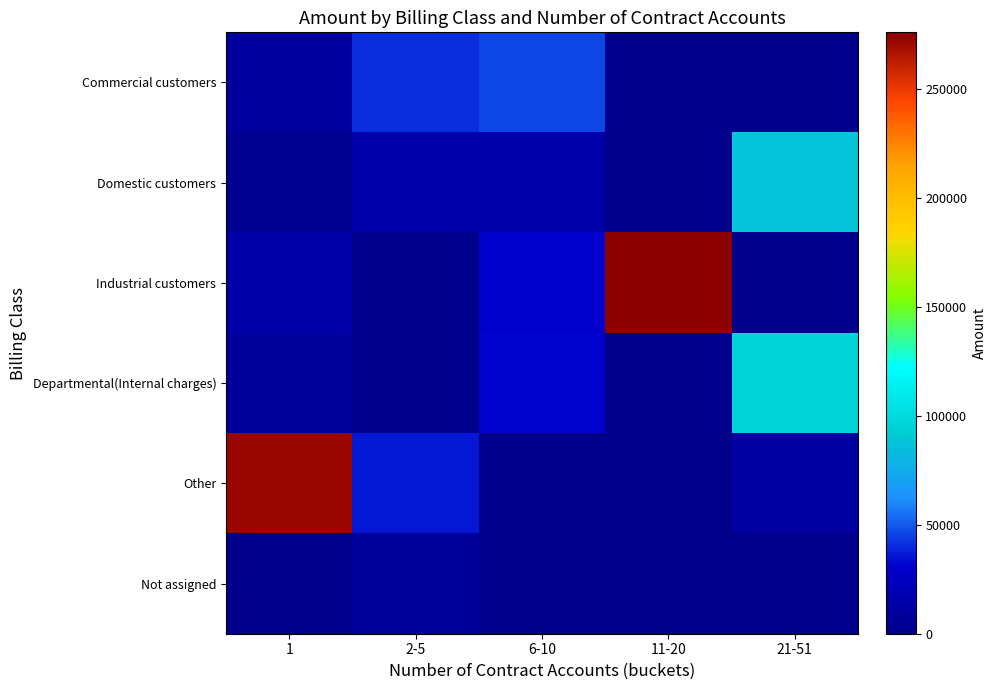

Reading left to right, what are all the values shown in this chart?

Commercial customers: 1=10425.7	2-5=40011.0	6-10=46229.5	11-20=0.0	21-51=0.0
Domestic customers: 1=3724.2	2-5=15642.3	6-10=15463.0	11-20=0.0	21-51=86381.6
Industrial customers: 1=13847.6	2-5=0.0	6-10=31219.9	11-20=276153.7	21-51=0.0
Departmental(Internal charges): 1=9091.0	2-5=0.0	6-10=31831.8	11-20=0.0	21-51=95892.8
Other: 1=272119.0	2-5=36107.3	6-10=0.0	11-20=972.7	21-51=11508.9
Not assigned: 1=438.9	2-5=8130.4	6-10=0.0	11-20=0.0	21-51=0.0